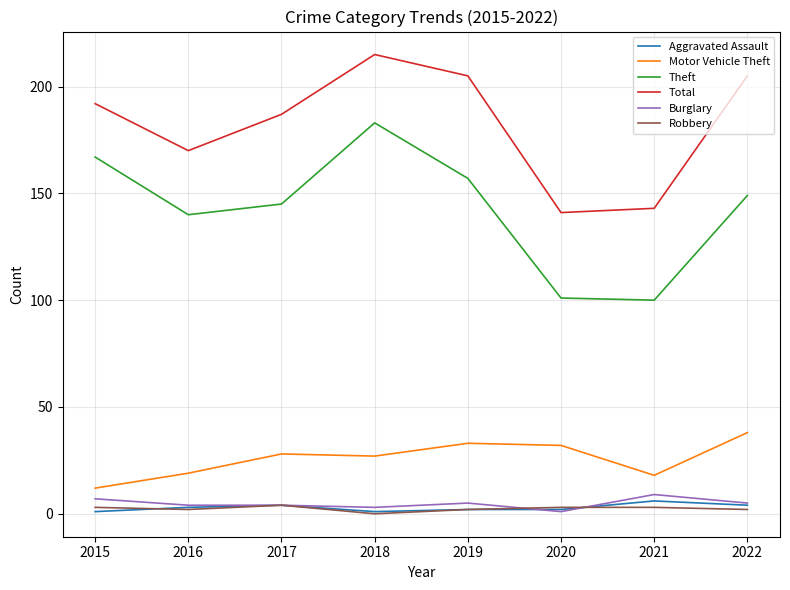

At which label does Burglary first exceed 5?

2015